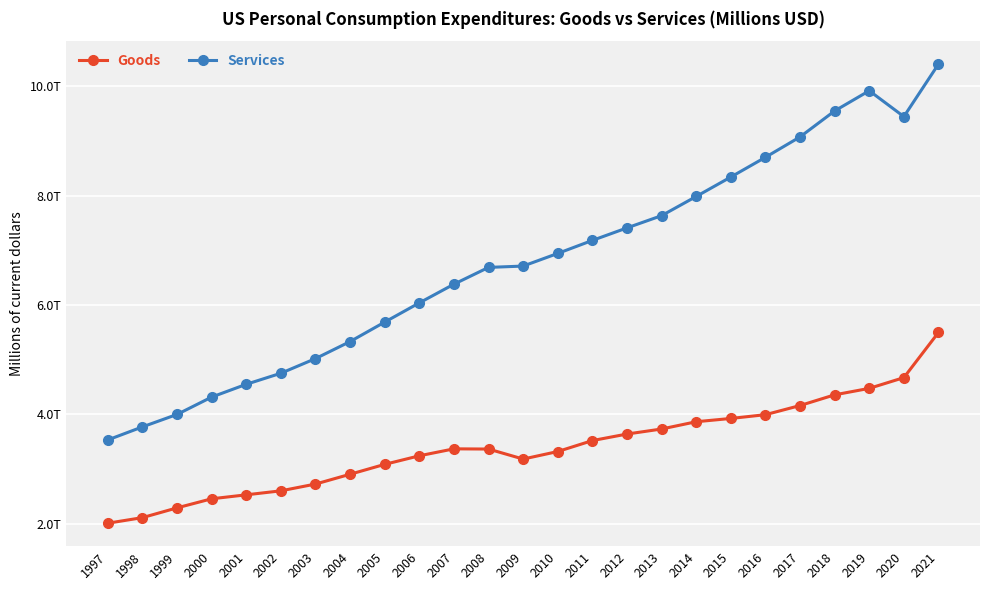

Reading left to right, list all the values displayed in this chart.

Goods: 2006505.5	2108439.4	2287061.7	2453171.8	2525593.2	2598804.7	2722597.4	2902021.1	3082922.8	3239655.4	3367030.6	3363221.0	3180022.3	3317824.7	3518120.9	3637739.2	3729972.7	3862956.5	3922992.5	3991848.9	4159375.0	4355177.3	4473509.9	4670135.0	5496516.0
Services: 3530284.6	3768808.8	3996695.8	4314007.5	4548207.8	4750136.1	5018152.0	5329939.1	5686143.4	6037580.2	6379562.9	6686862.5	6711196.1	6942431.5	7180736.1	7409623.9	7633555.2	7984768.6	8340483.7	8701416.7	9074233.6	9549802.2	9919211.1	9446030.7	10406059.4